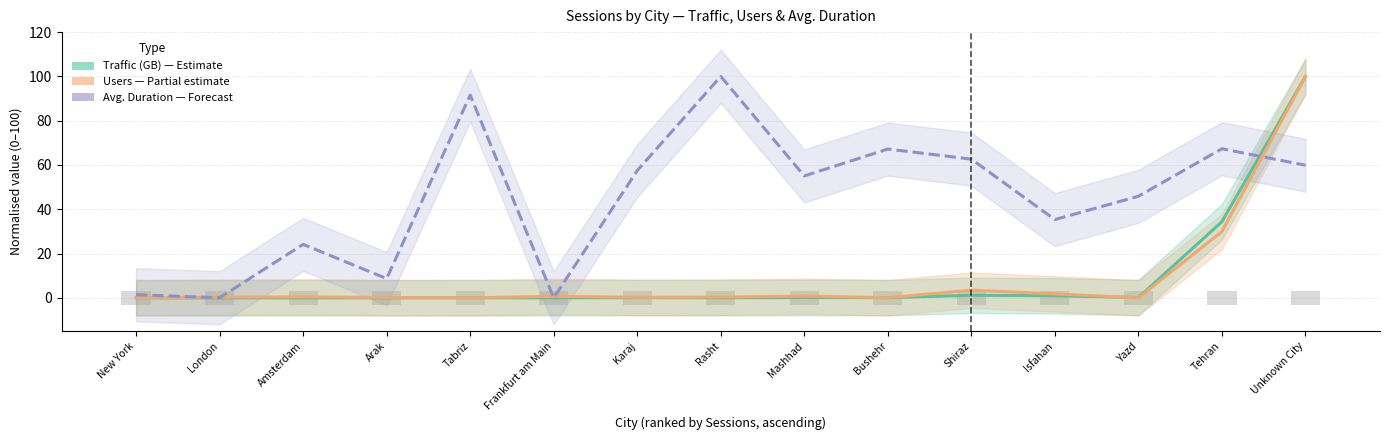

Count the number of categories in the chart.

15